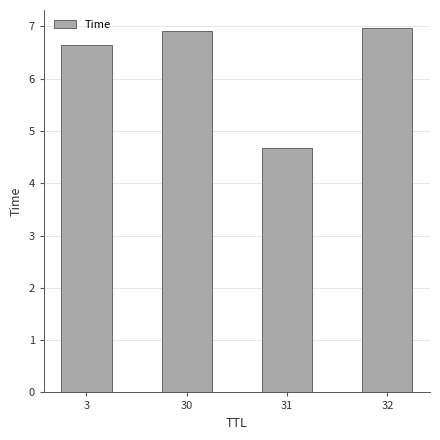

What is the value of the 3rd bar from the left?

4.7